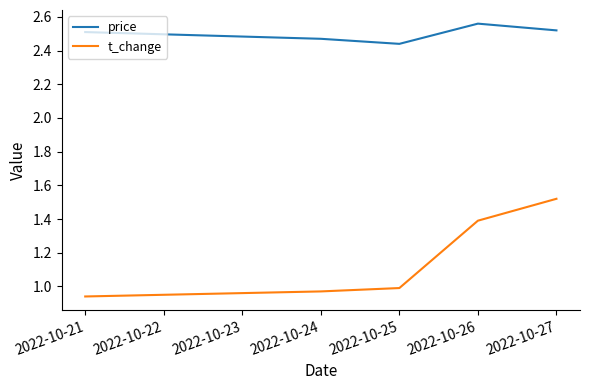

What is the difference between the maximum and second lowest values in the price series?

0.1